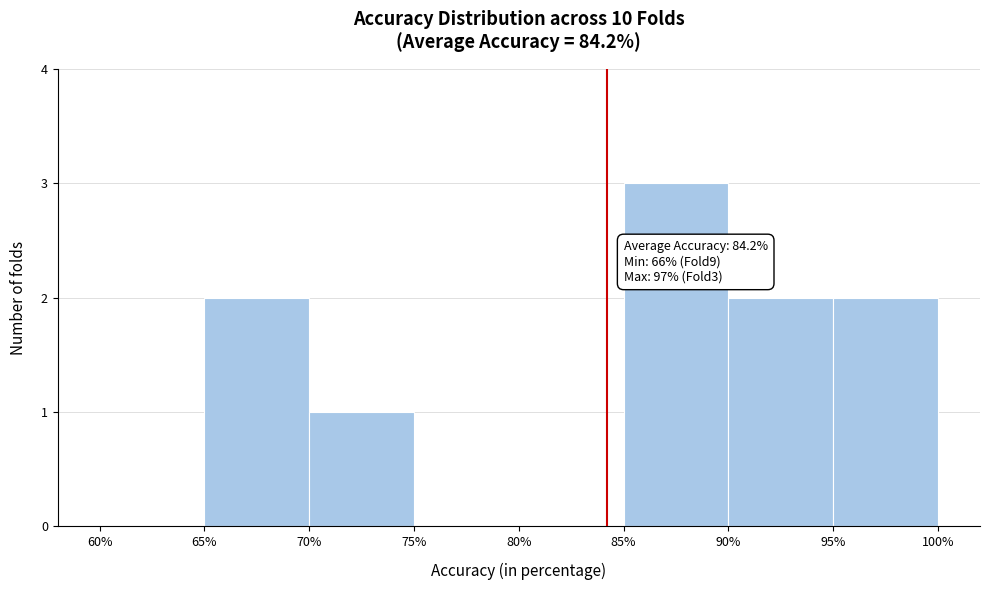

Which range on the x-axis has the tallest bar?

85% to 90%